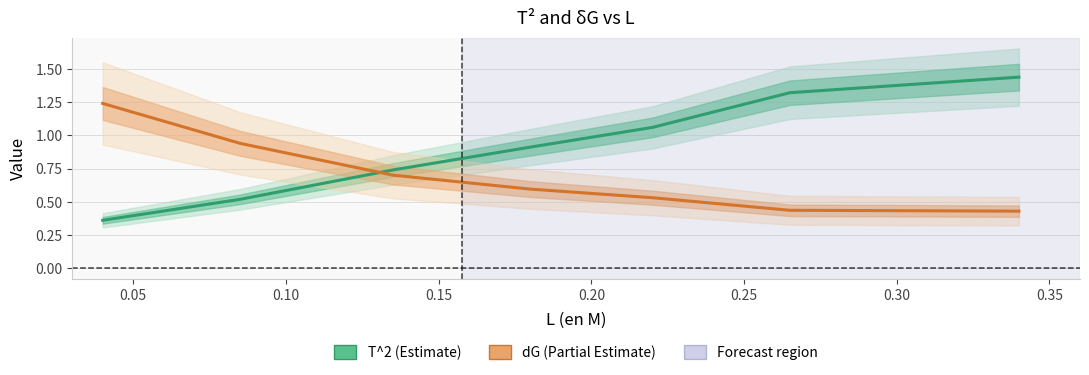

Which series has the largest range (max minus min)?

T^2